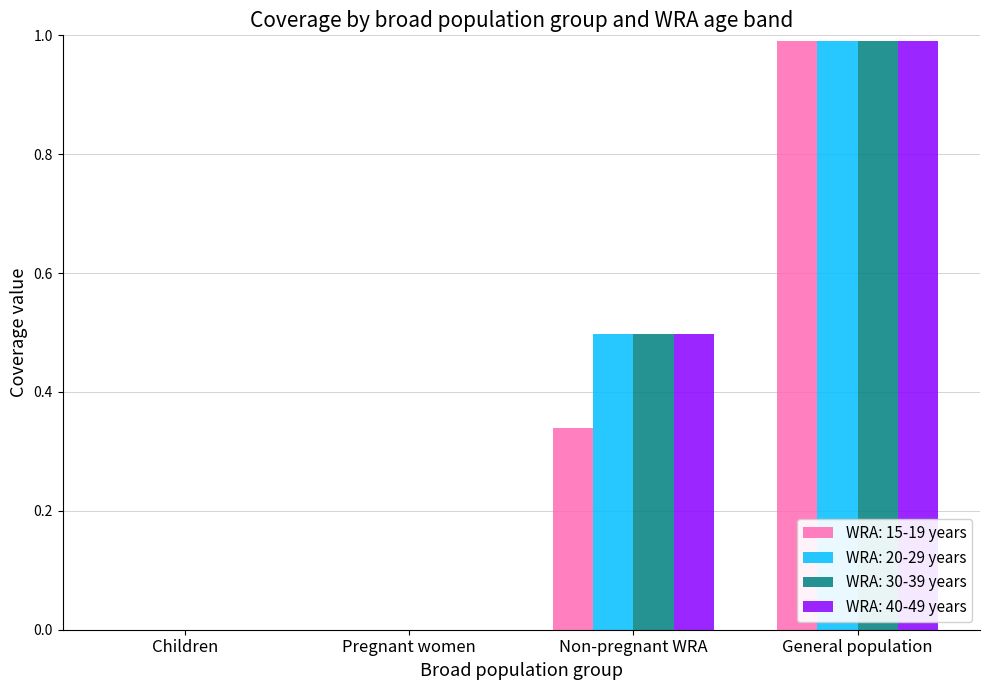

Is the value of WRA: 40-49 years at Pregnant women greater than the value of WRA: 15-19 years at General population?

No